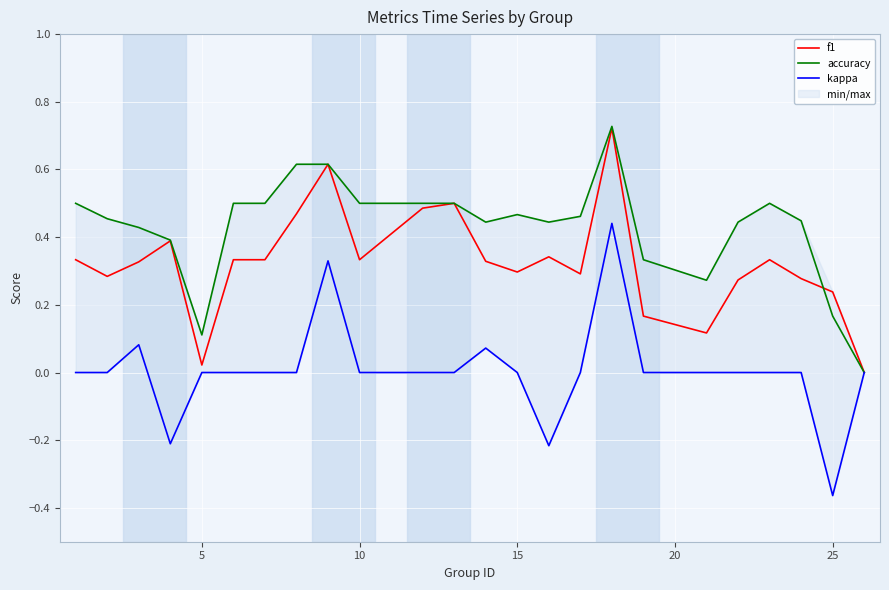

The value of accuracy at 10 is 0.5. True or false?

True